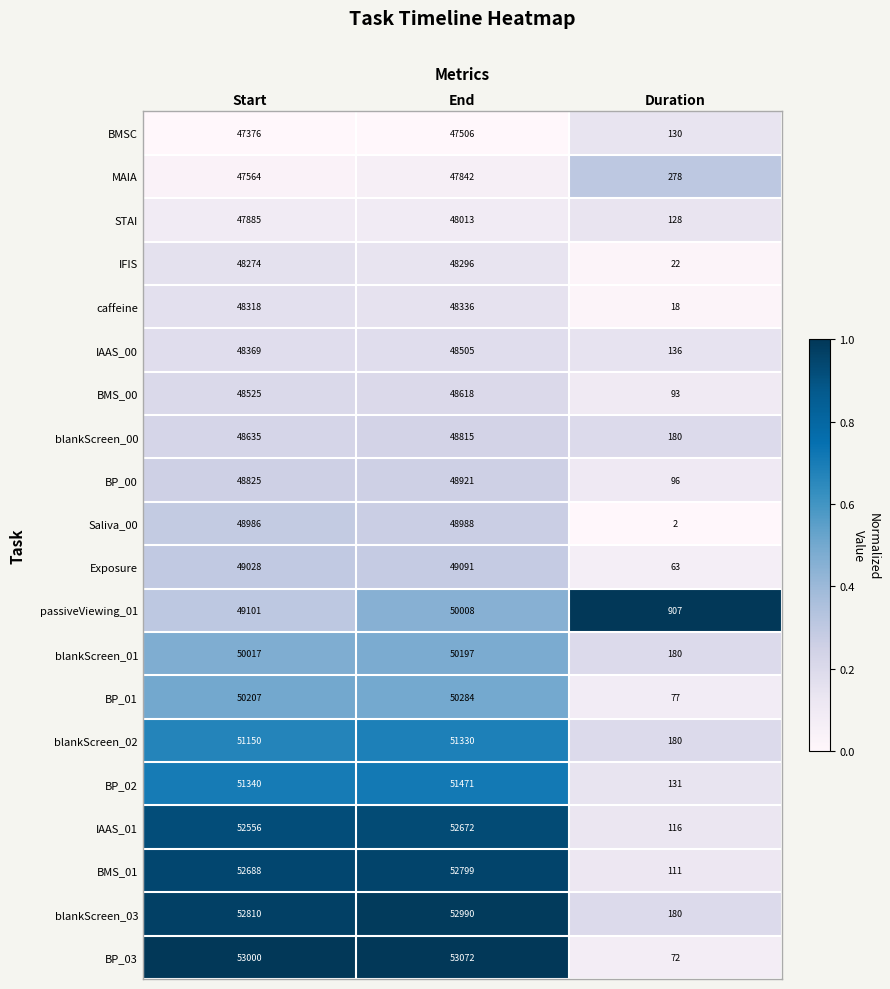

List the series in order of their peak value, highest first.

BP_03, blankScreen_03, BMS_01, IAAS_01, BP_02, blankScreen_02, BP_01, blankScreen_01, passiveViewing_01, Exposure, Saliva_00, BP_00, blankScreen_00, BMS_00, IAAS_00, caffeine, IFIS, STAI, MAIA, BMSC